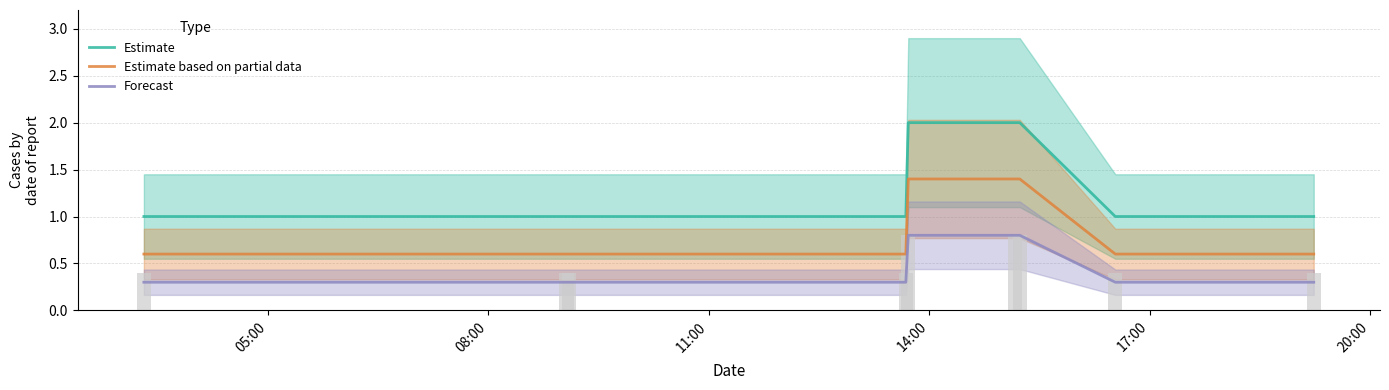

True or false: Estimate based on partial data and Forecast cross at least once.

False